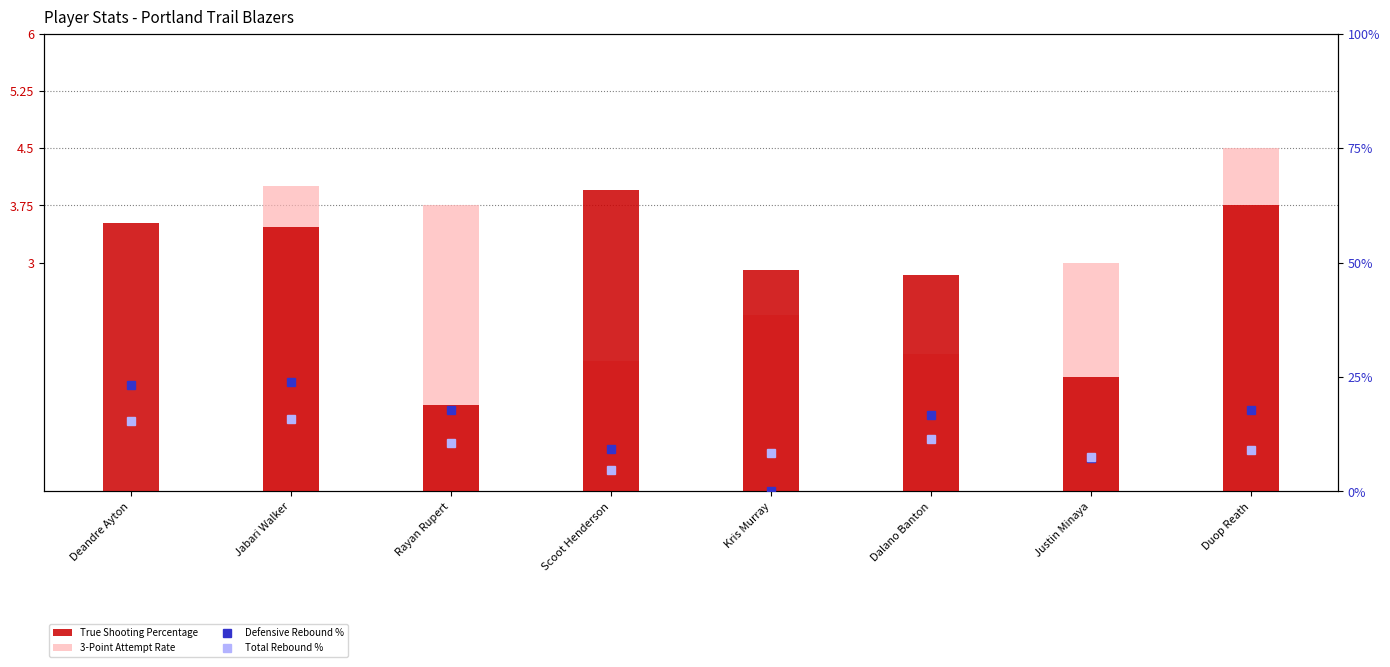

Reading right to left, transcribe all the data shown in this chart.

True Shooting Percentage: 3.8	1.5	2.8	2.9	3.9	1.1	3.5	3.5
3-Point Attempt Rate: 4.5	3.0	1.8	2.3	1.7	3.8	4.0	0.0
Defensive Rebound %: 17.8	7.4	16.8	0.0	9.3	17.7	23.9	23.3
Total Rebound %: 9.1	7.5	11.4	8.5	4.7	10.5	15.8	15.4